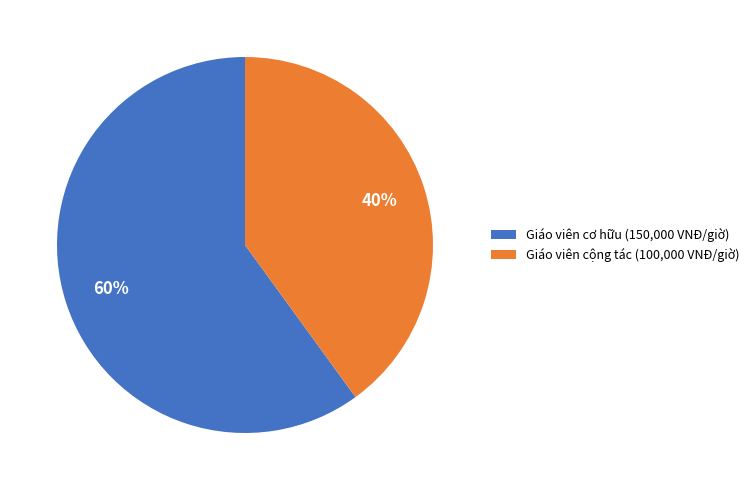

Do Giáo viên cộng tác (100,000 VNĐ/giờ) and Giáo viên cơ hữu (150,000 VNĐ/giờ) together represent more than half of the pie?

Yes